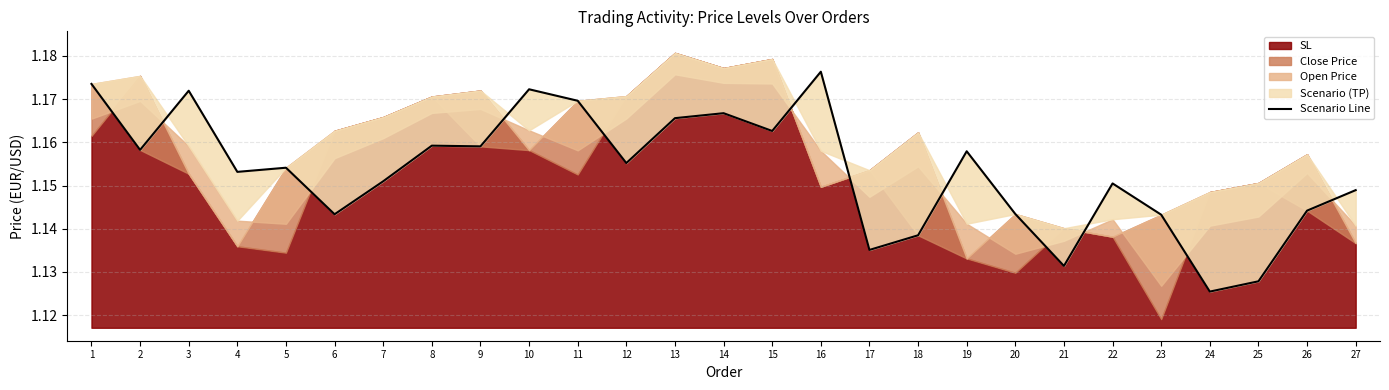

The value at 18 is 1.1. True or false?

True